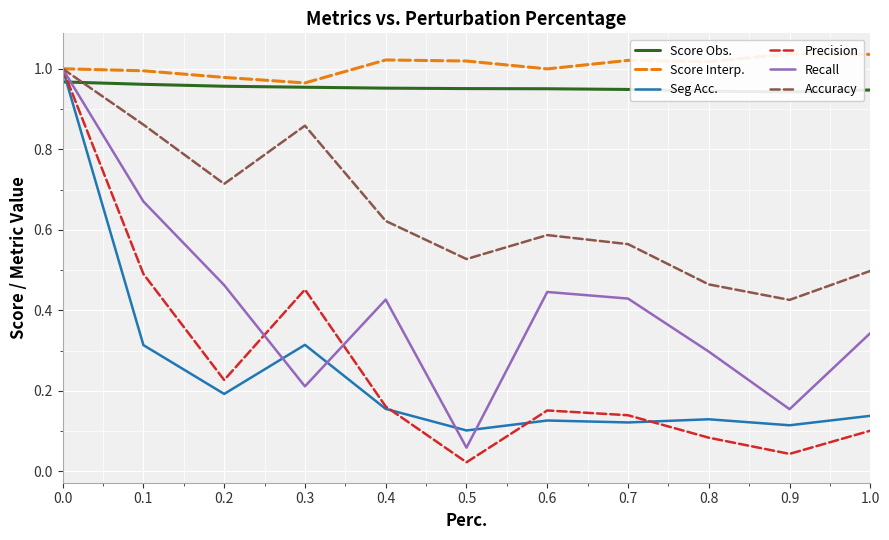

Is the value of Precision at 0.7 greater than the value of Recall at 0.5?

Yes